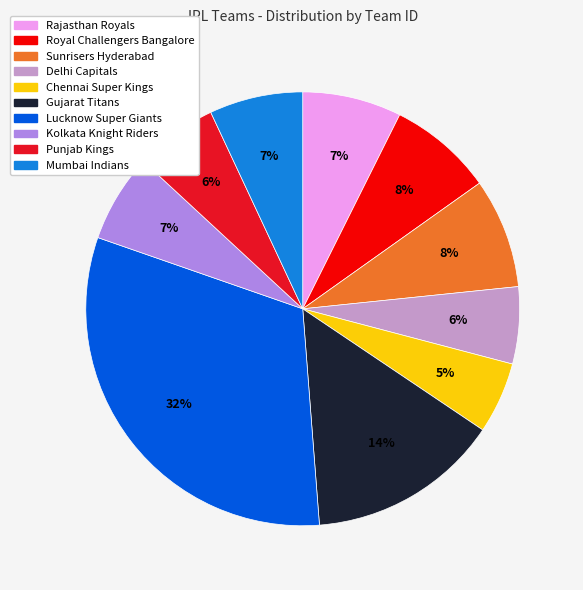

How many segments does this pie chart have?

10